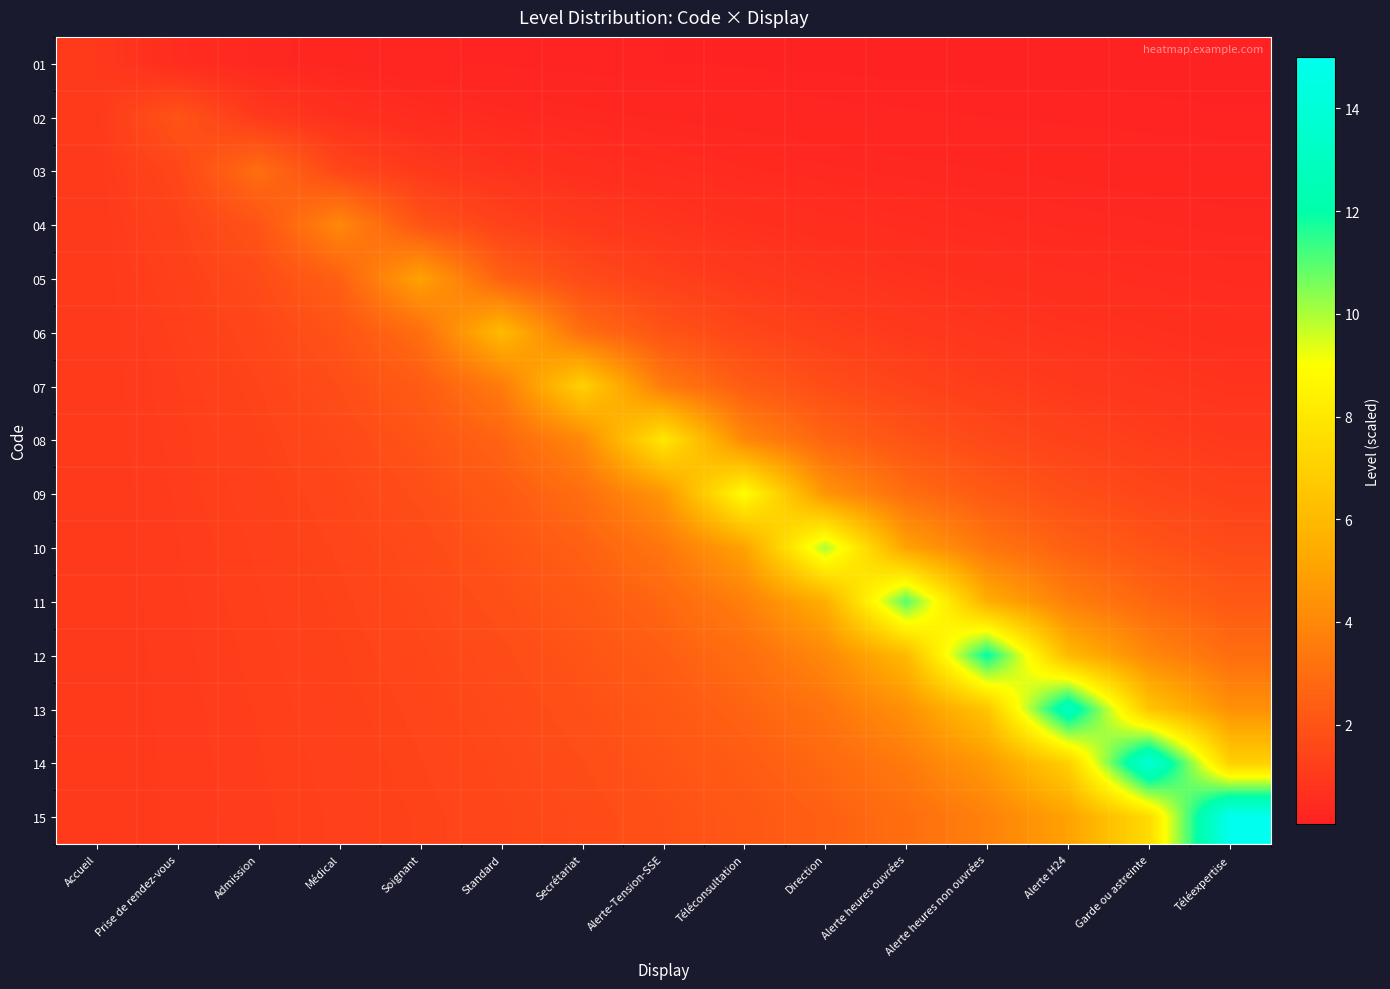

What is the total value across all series at Direction?

40.3